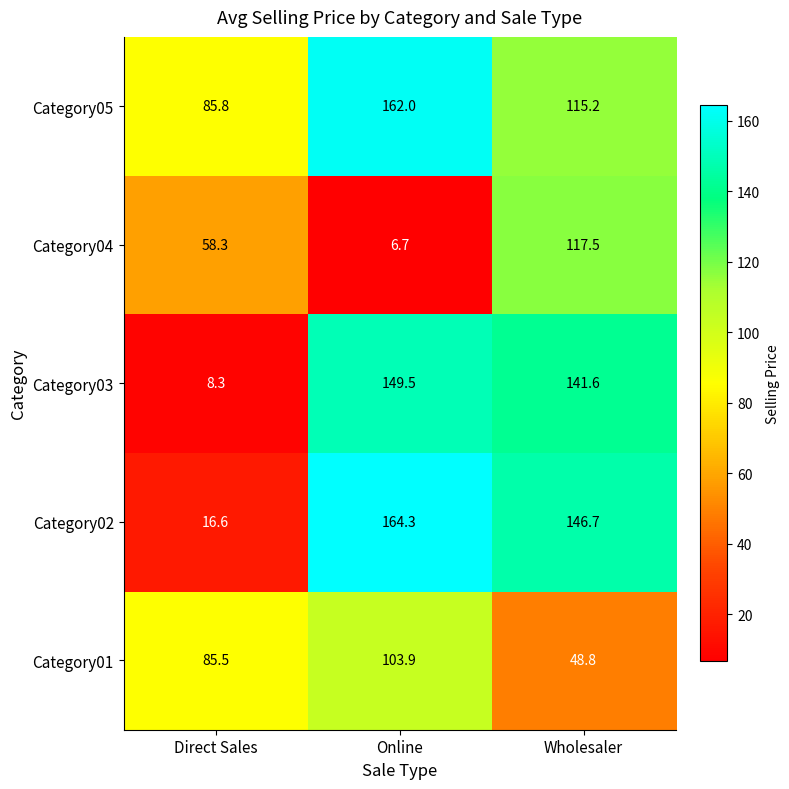

What is the average value of the Category03 series?

99.8